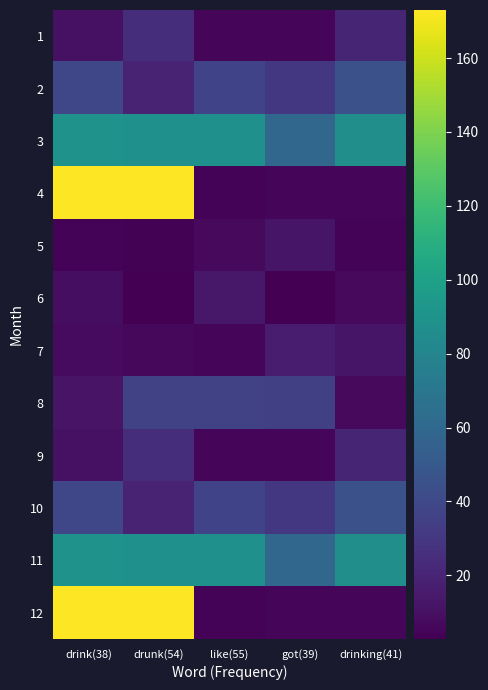

Reading left to right, what are all the values shown in this chart?

1: drink(38)=10.3	drunk(54)=25.3	like(55)=5.6	got(39)=6.0	drinking(41)=20.7
2: drink(38)=39.0	drunk(54)=18.9	like(55)=37.0	got(39)=30.3	drinking(41)=45.0
3: drink(38)=90.0	drunk(54)=88.5	like(55)=88.0	got(39)=58.7	drinking(41)=87.0
4: drink(38)=173.0	drunk(54)=173.0	like(55)=4.1	got(39)=5.4	drinking(41)=5.3
5: drink(38)=4.2	drunk(54)=3.6	like(55)=7.3	got(39)=12.1	drinking(41)=4.3
6: drink(38)=8.9	drunk(54)=2.8	like(55)=13.9	got(39)=2.9	drinking(41)=6.8
7: drink(38)=7.9	drunk(54)=6.6	like(55)=6.0	got(39)=15.4	drinking(41)=12.2
8: drink(38)=11.8	drunk(54)=35.5	like(55)=35.5	got(39)=35.0	drinking(41)=6.8
9: drink(38)=10.3	drunk(54)=25.3	like(55)=5.6	got(39)=6.0	drinking(41)=20.7
10: drink(38)=39.0	drunk(54)=18.9	like(55)=37.0	got(39)=30.3	drinking(41)=45.0
11: drink(38)=90.0	drunk(54)=88.5	like(55)=88.0	got(39)=58.7	drinking(41)=87.0
12: drink(38)=173.0	drunk(54)=173.0	like(55)=4.1	got(39)=5.4	drinking(41)=5.3